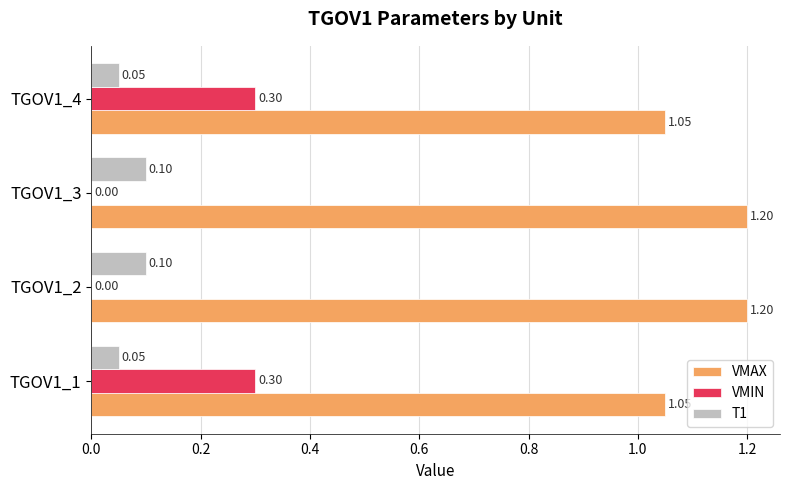

Between TGOV1_1 and TGOV1_2, which series saw the biggest shift?

VMIN